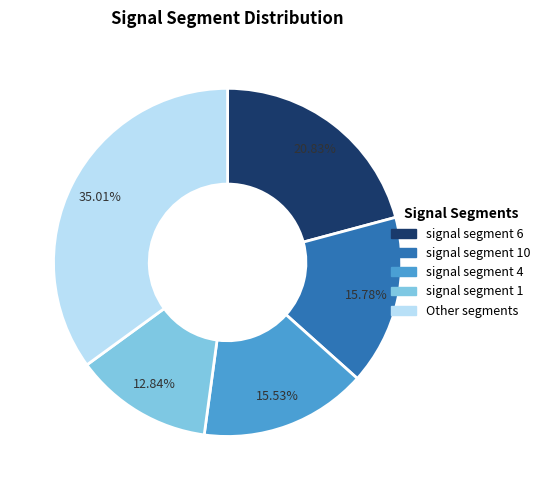

Does any single category account for the majority?

No